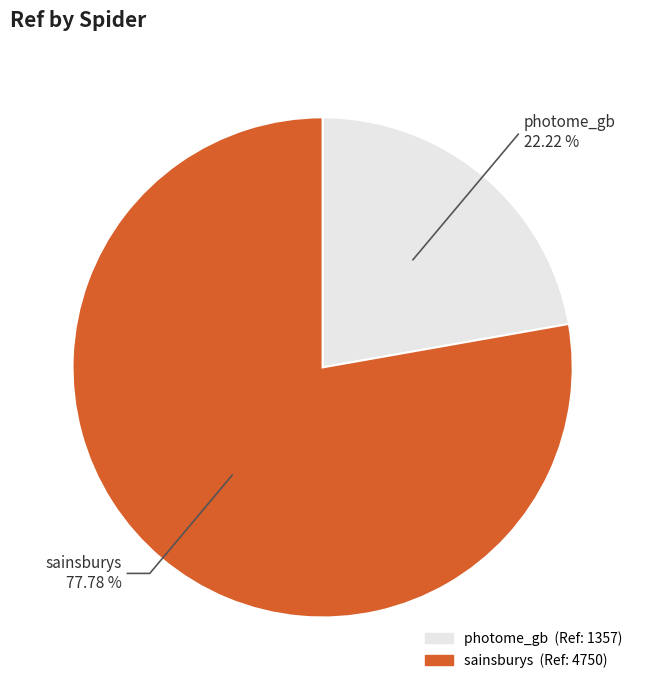

What percentage is NOT represented by sainsburys?

22.2%